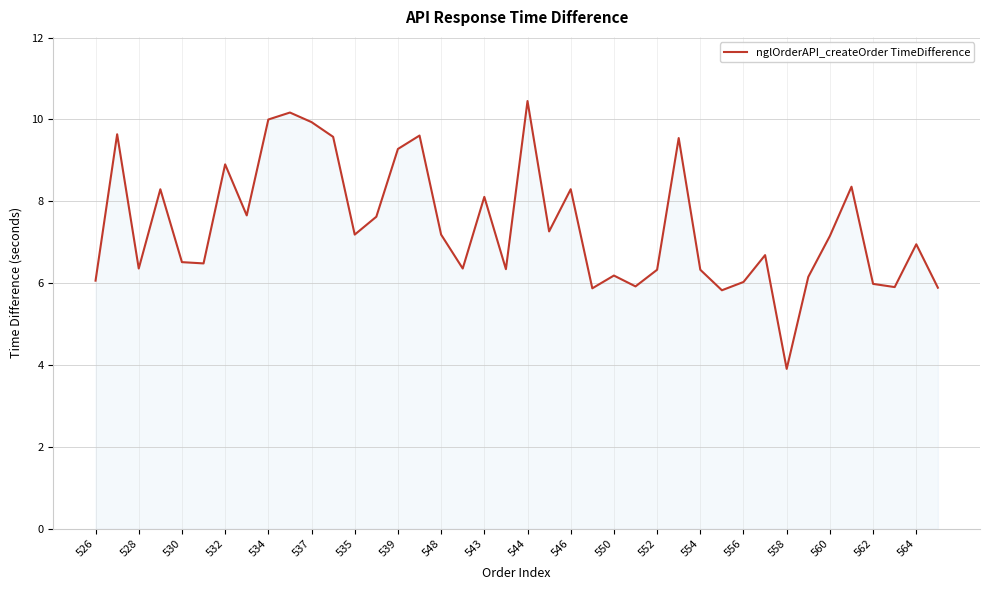

Count the number of data series in this chart.

1